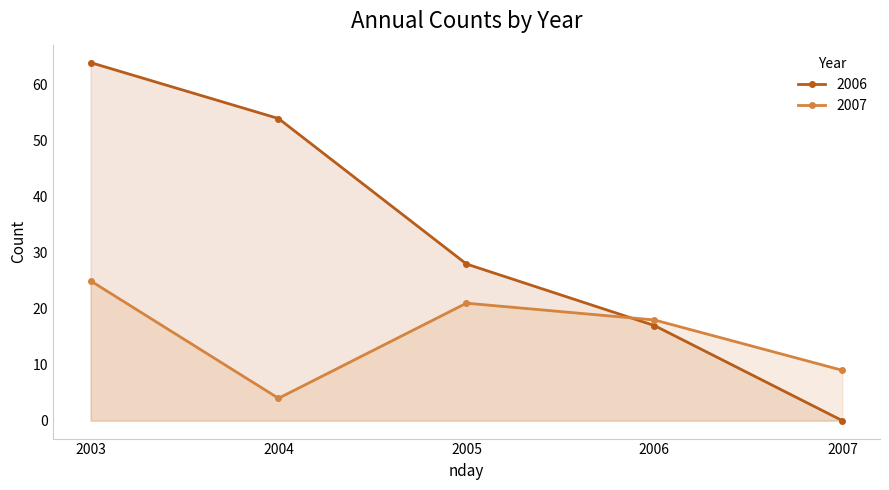

Where do 2007 and 2006 first cross each other?

2005 and 2006